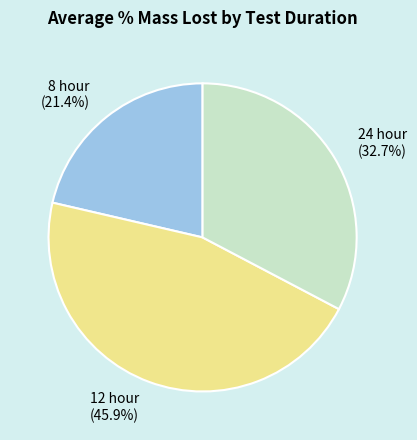

To the nearest percent, what is the combined percentage of 12 hour and 24 hour?

79%